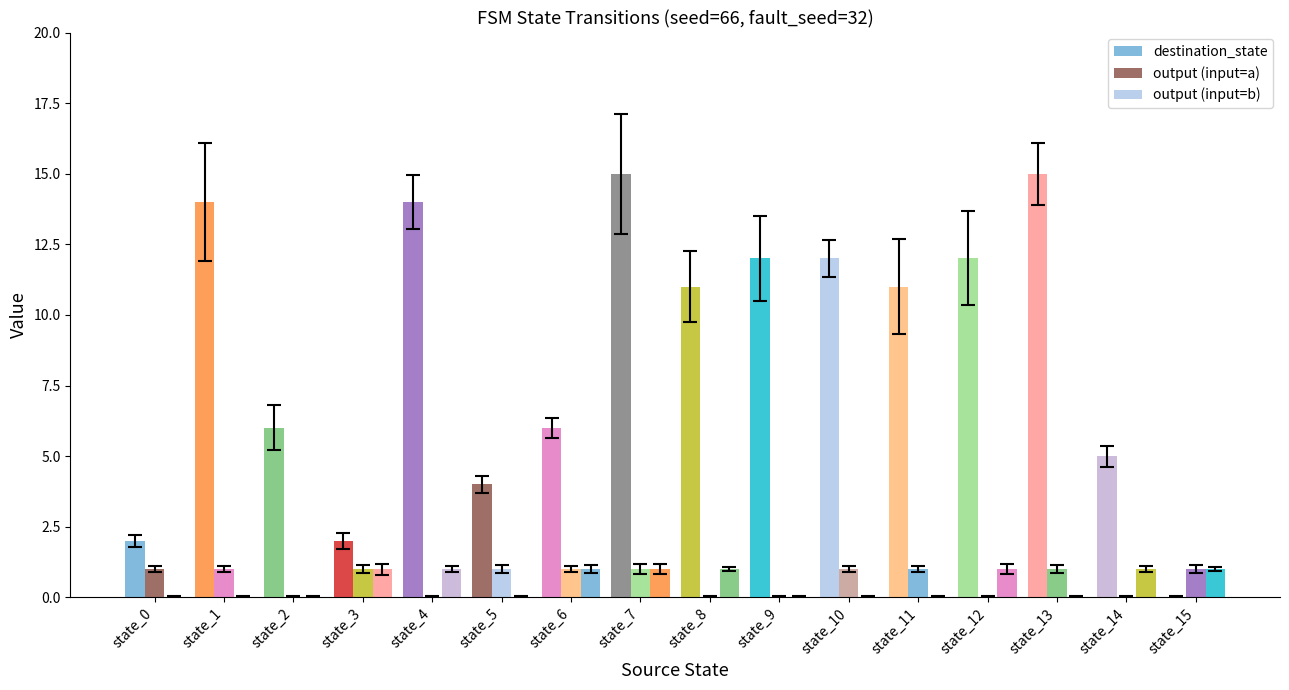

Is it true that destination_state equals 11 at state_11?

True